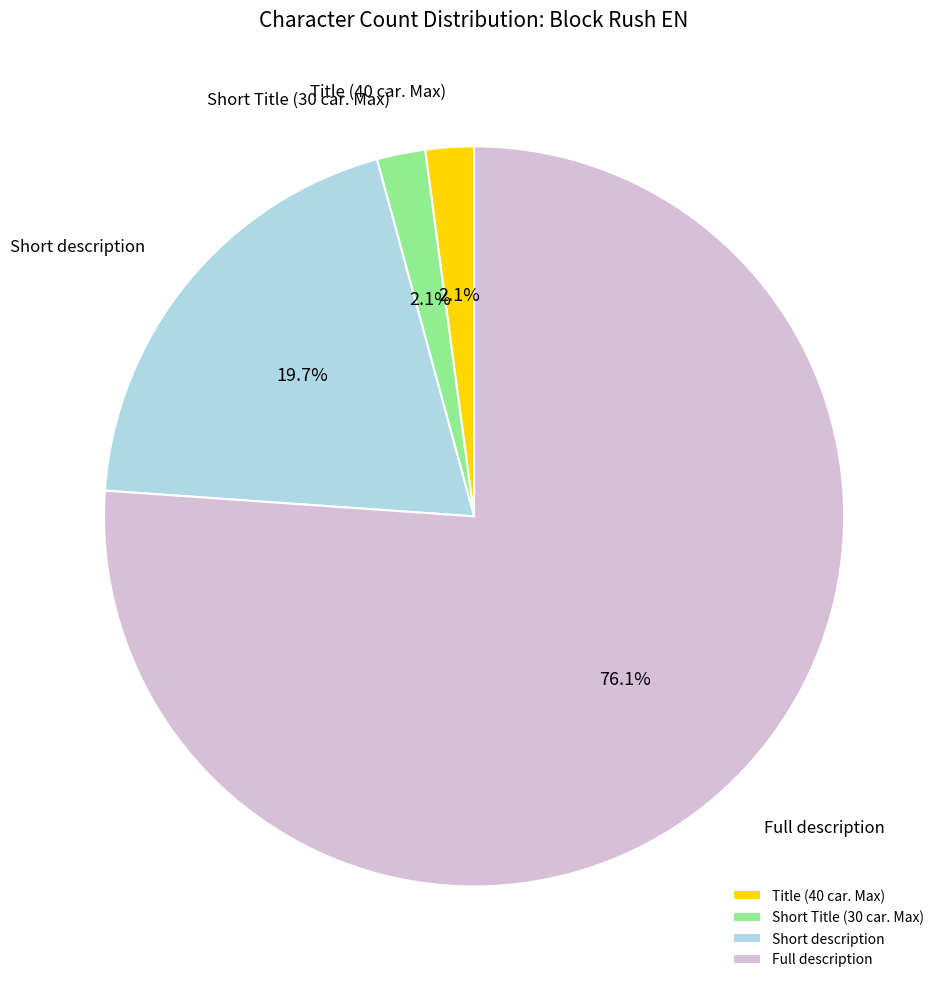

Is the sum of Short description and Full description greater than half?

Yes